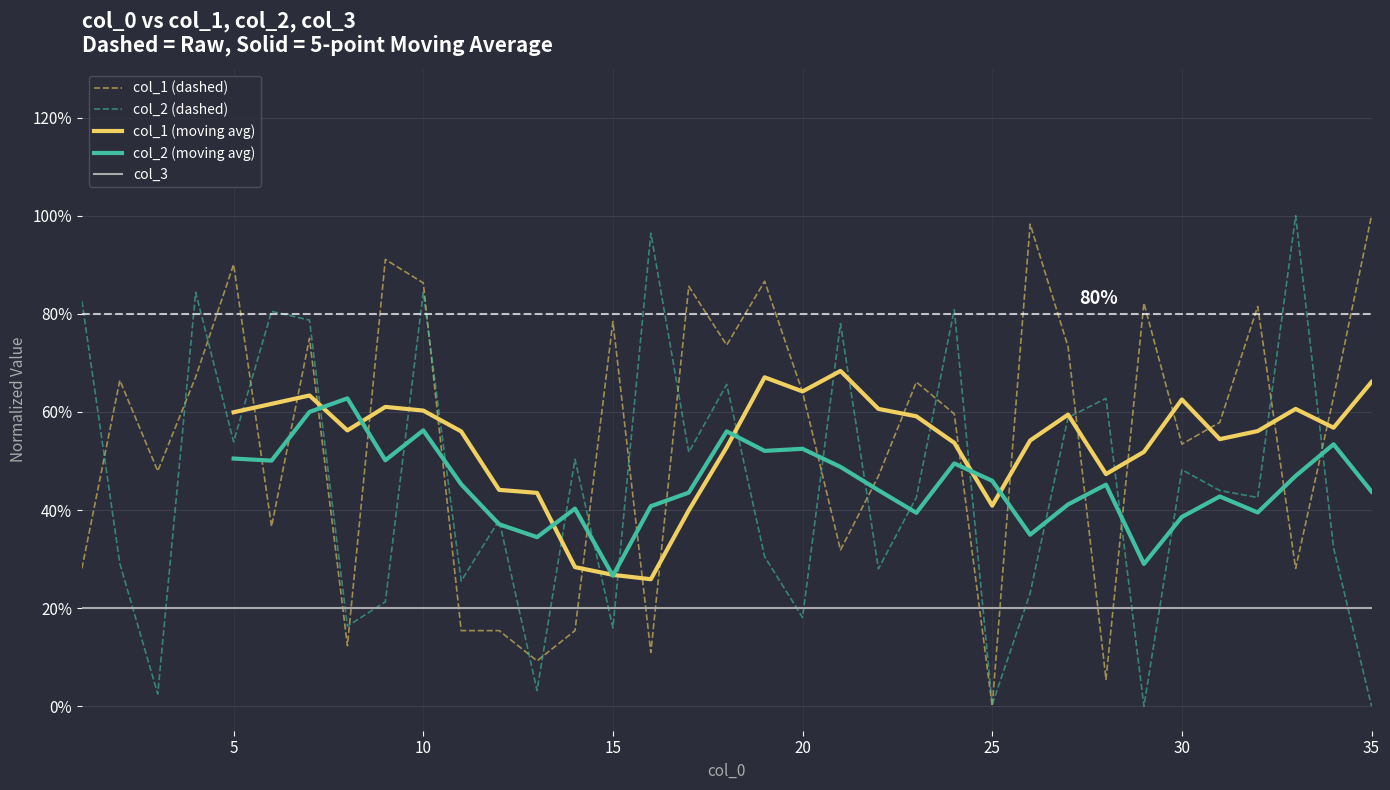

True or false: col_2 and col_1 cross at least once.

True